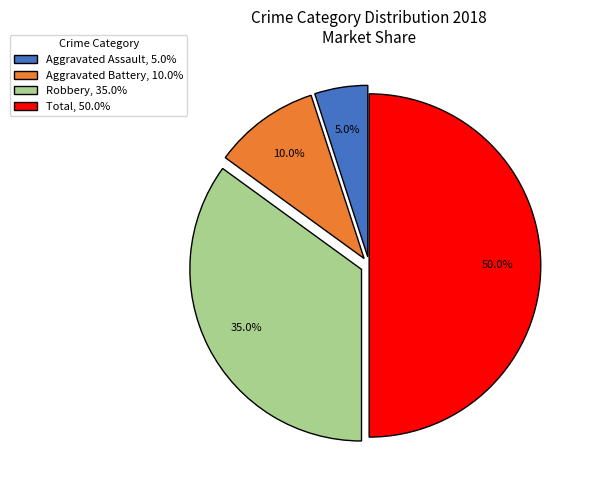

True or false: Robbery accounts for 35% of the total.

True